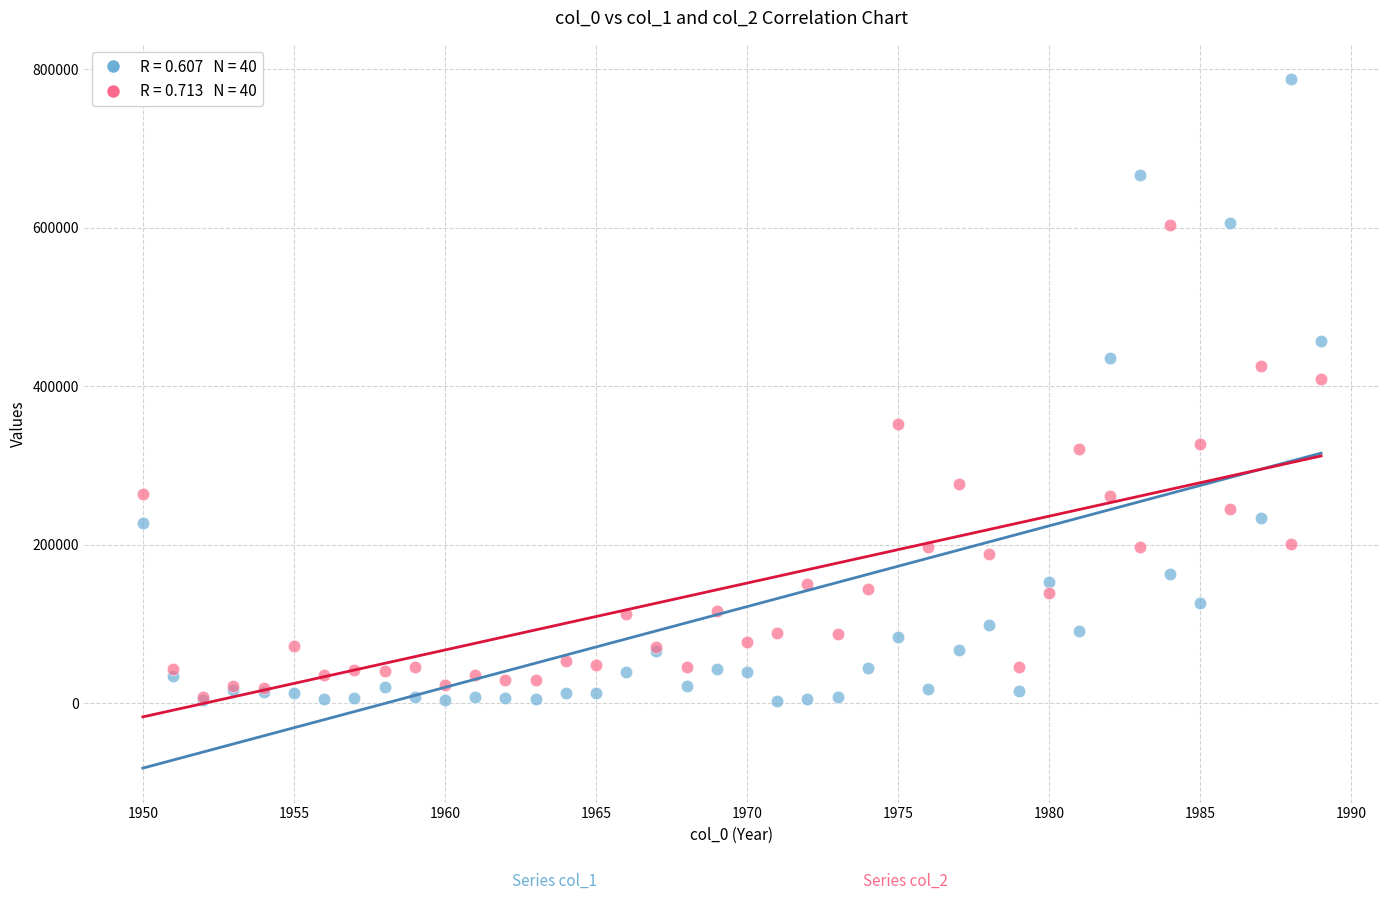

Across all series, what Y value is closest to 395408?

409308.5